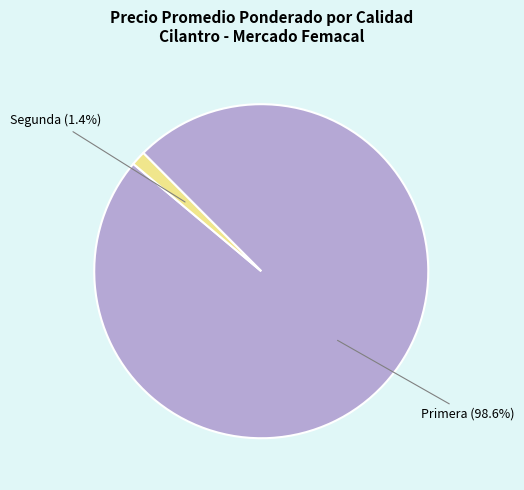

Does any single category account for the majority?

Yes